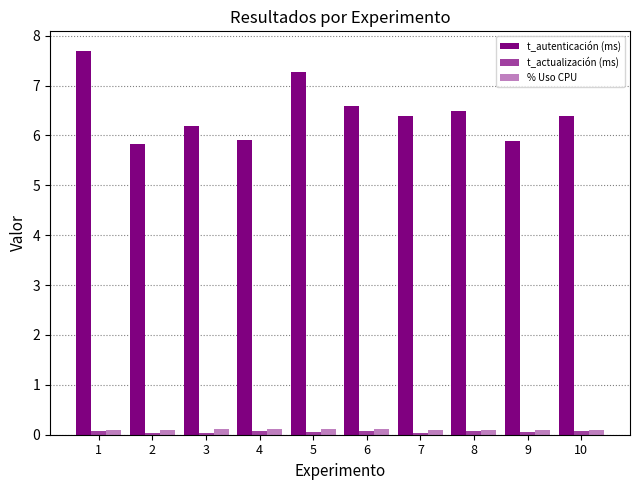

How many bars are there in total?

30